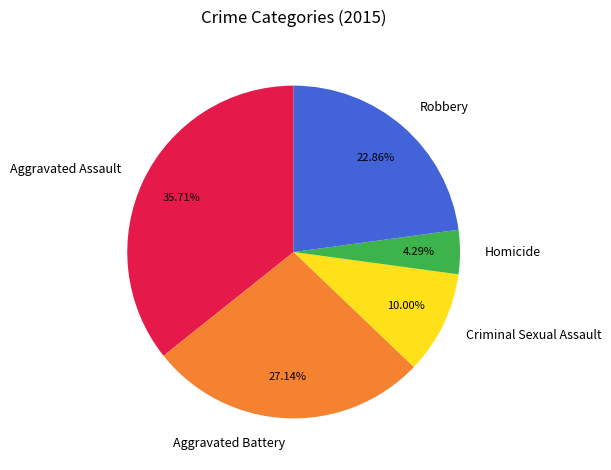

What portion of the pie excludes Aggravated Battery?

72.9%